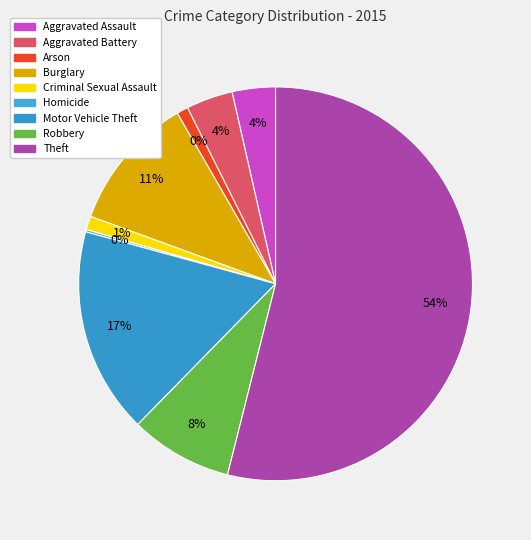

Is it true that Homicide is 6% of the pie?

False